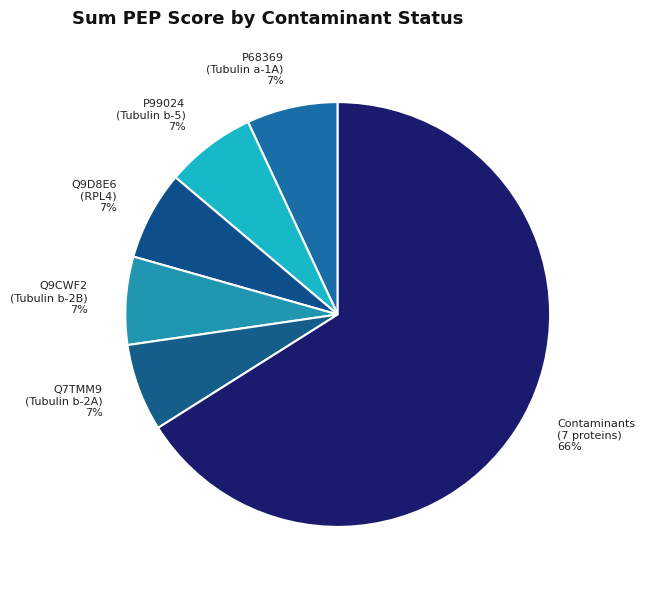

To the nearest percent, what portion does Q9D8E6 (RPL4) 7% represent?

7%